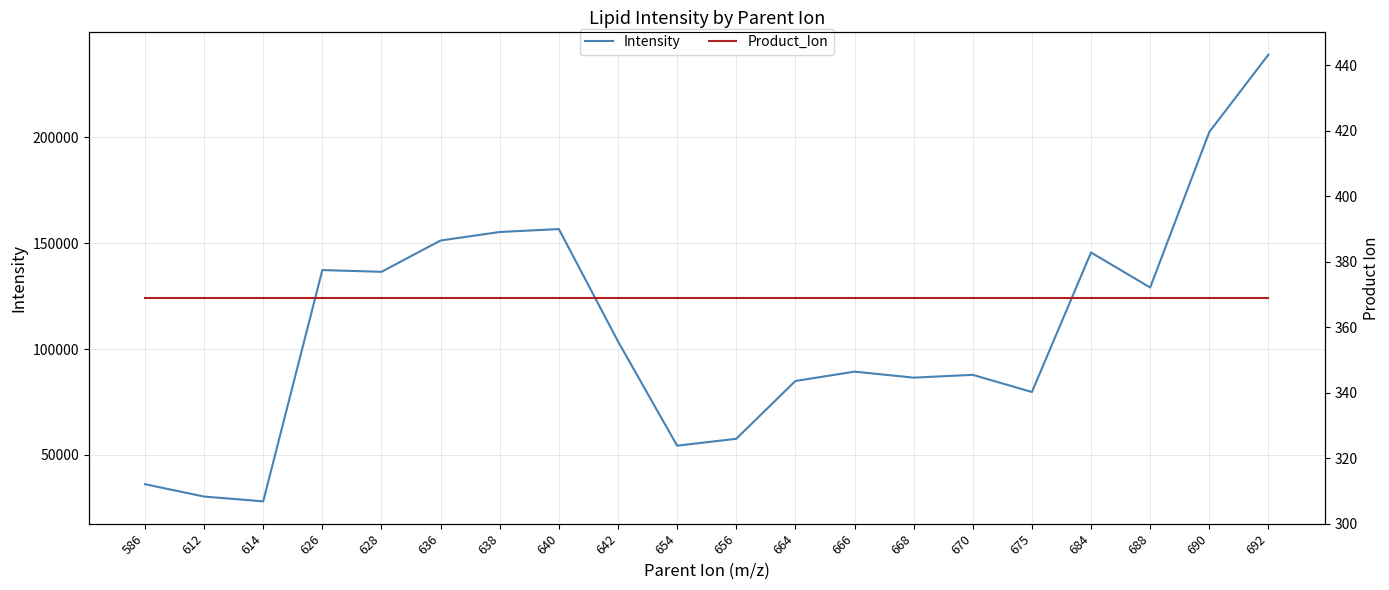

True or false: Product_Ion has more than 2 points higher than both neighbors.

False